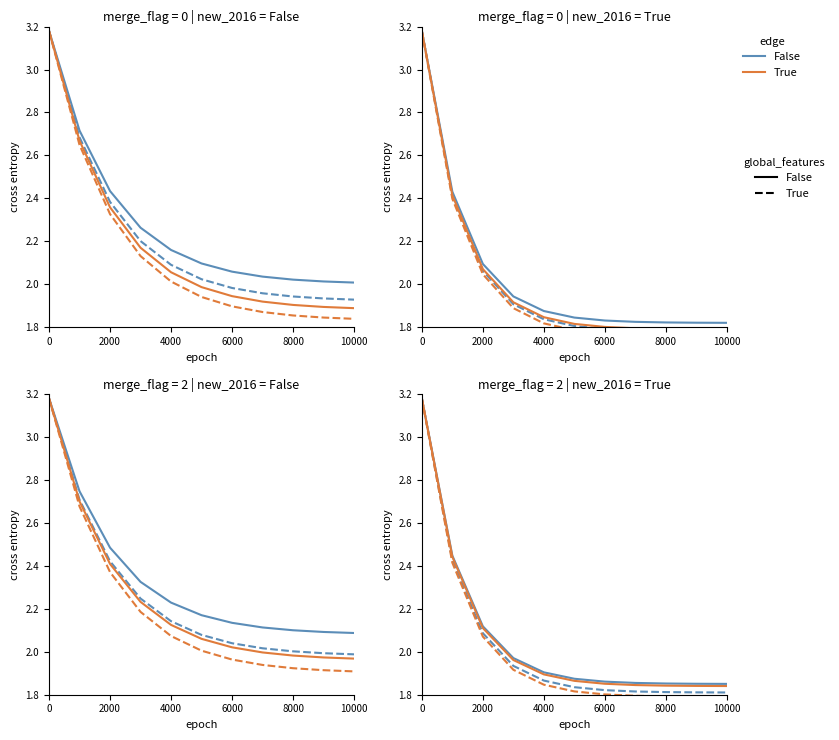

What is the lowest value of the edge=False, global_features=False series?

1.9